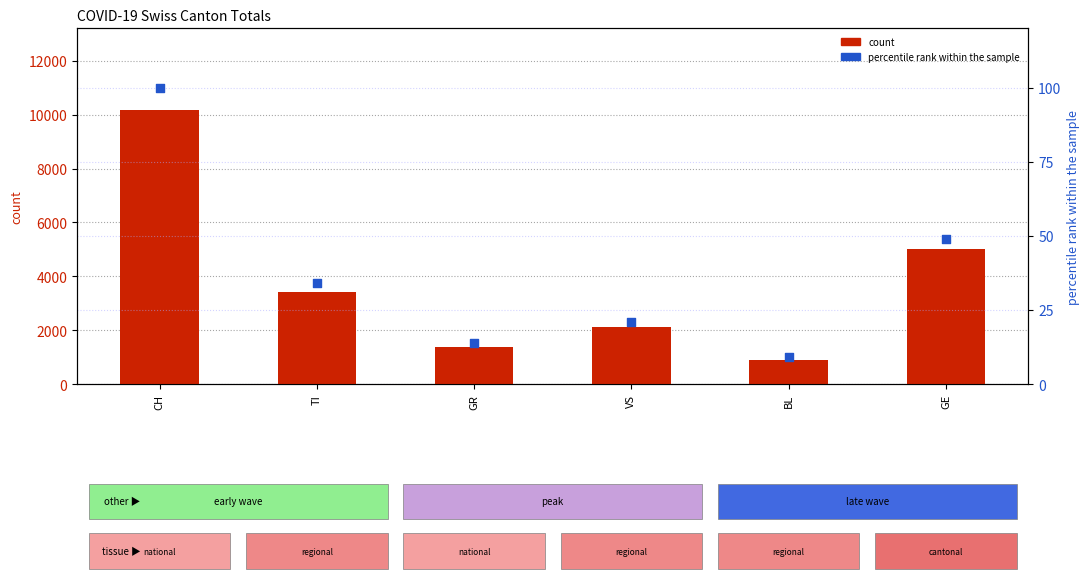

At how many categories does at least one series exceed 6674?

1